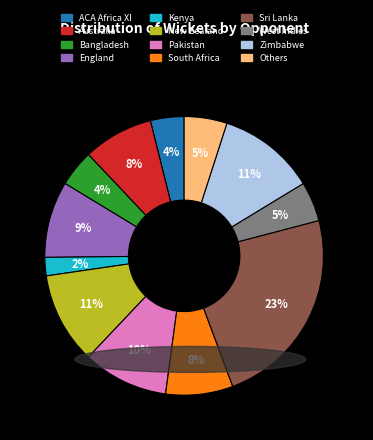

Which has a higher value, Australia or England?

England